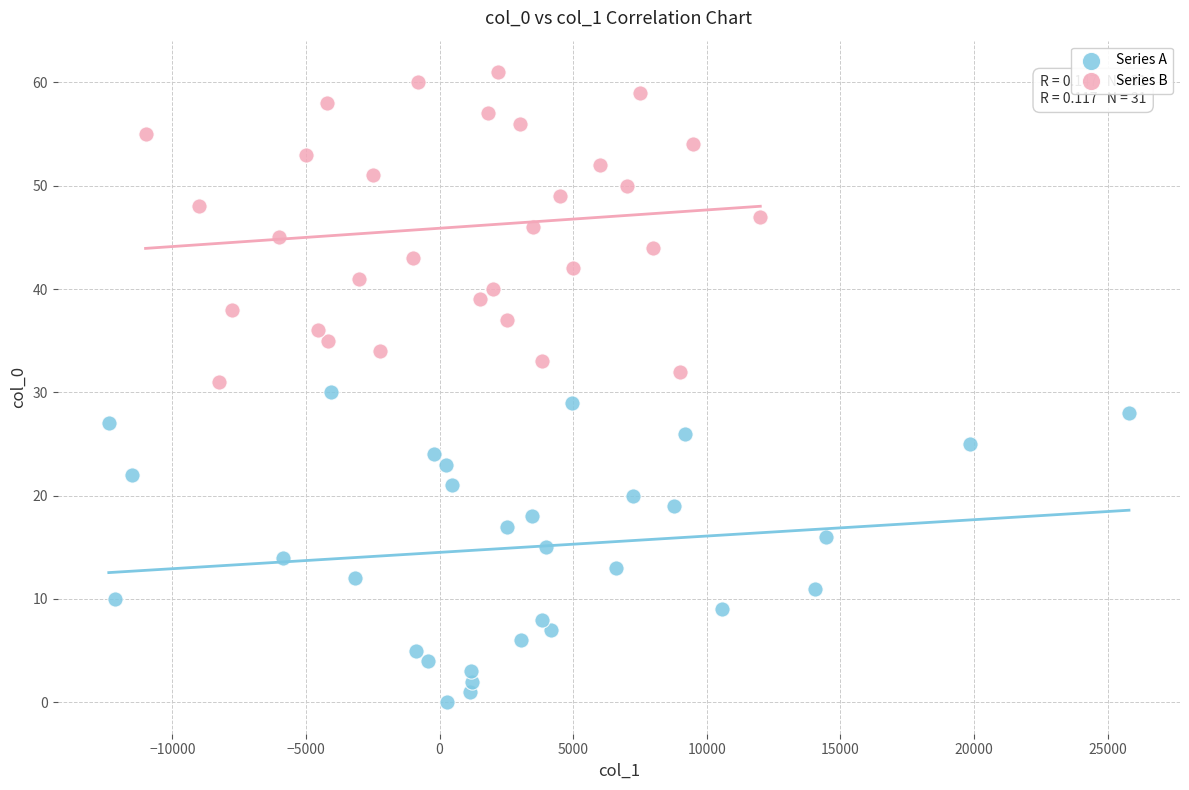

Which series reaches the minimum Y coordinate?

Series A